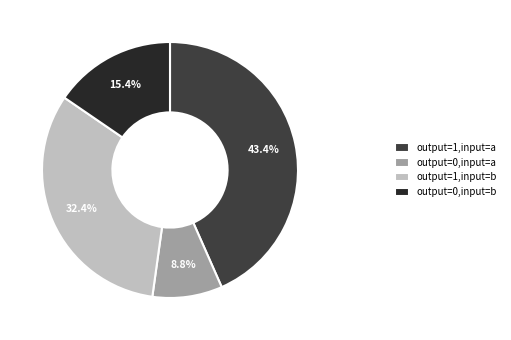

Rank the categories by value from highest to lowest.

output=1,input=a, output=1,input=b, output=0,input=b, output=0,input=a